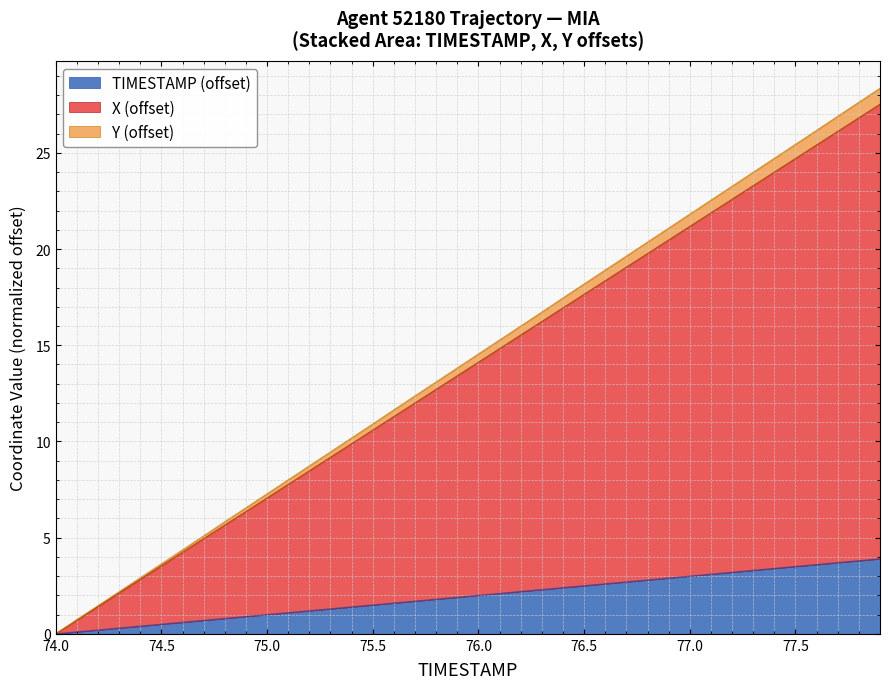

What is the highest value of the TIMESTAMP (offset) series?

3.9